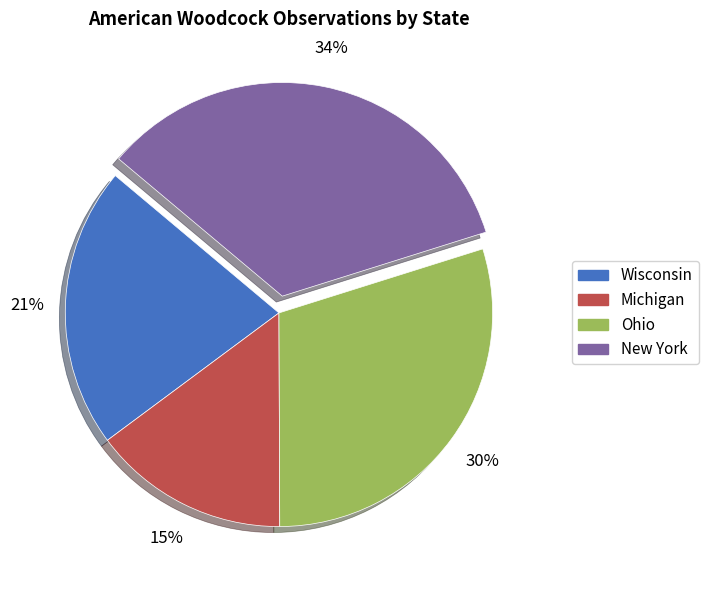

Does any single category account for the majority?

No